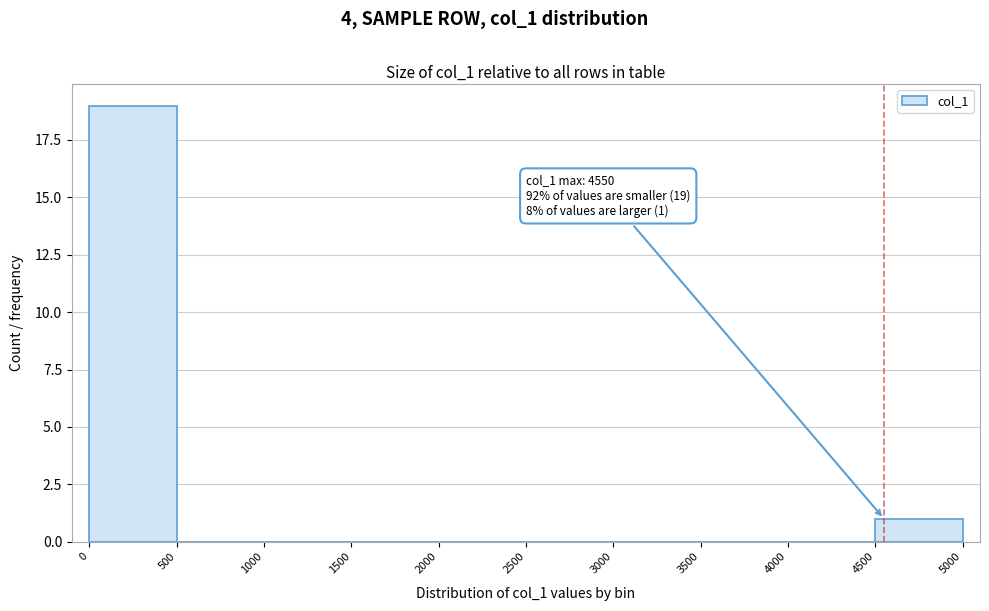

Which range on the x-axis has the tallest bar?

0 to 500